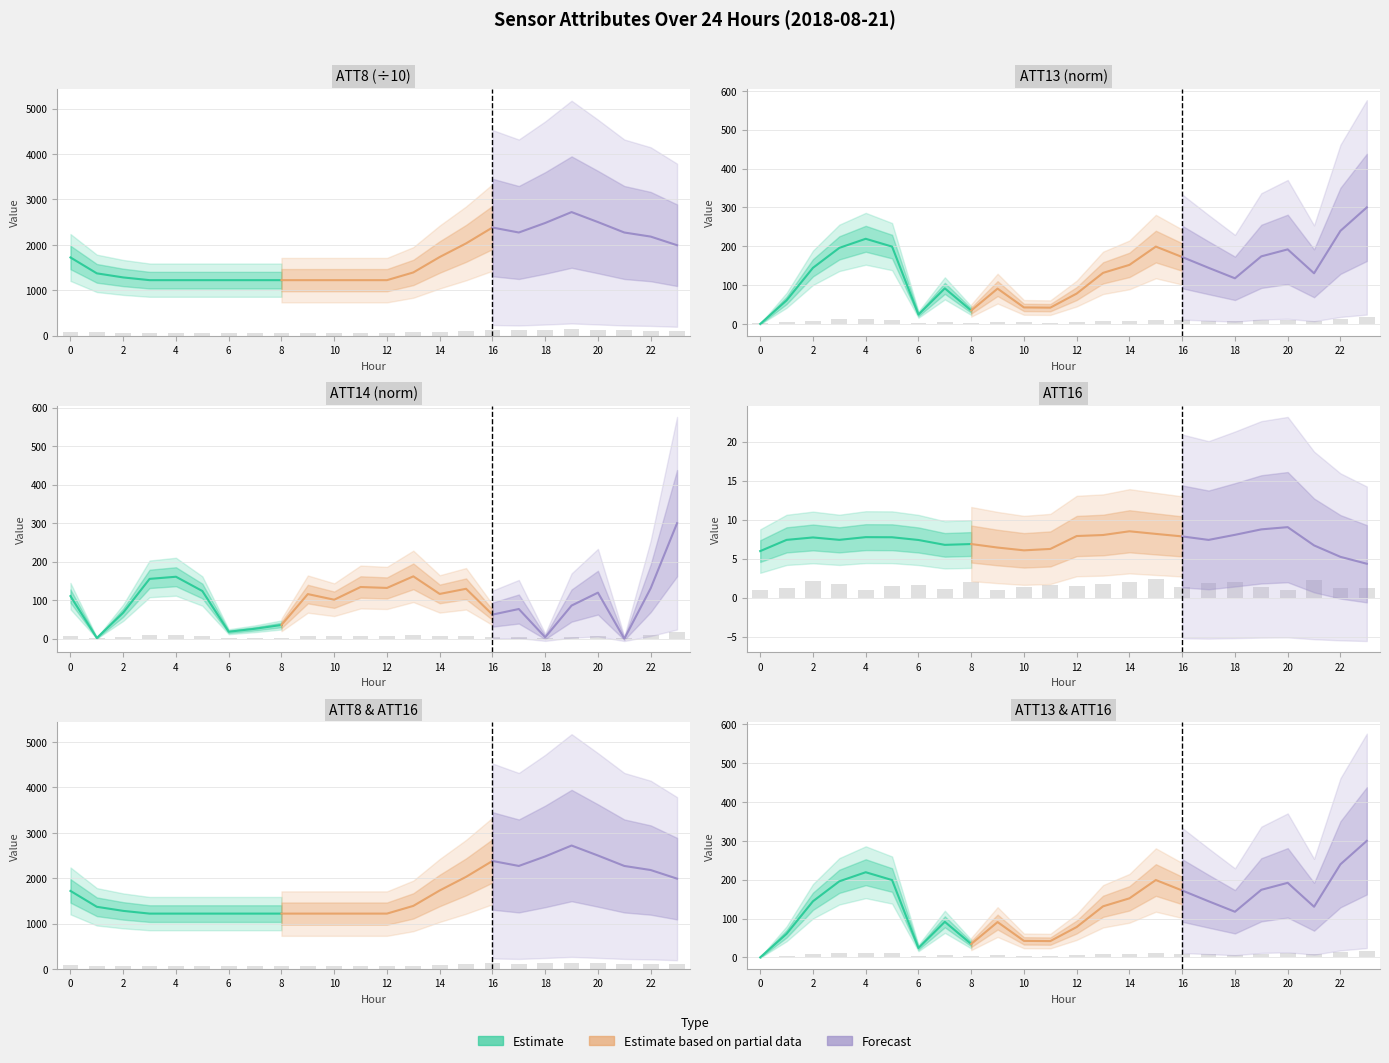

What is the spread (max minus min) of values at 3?

53.2